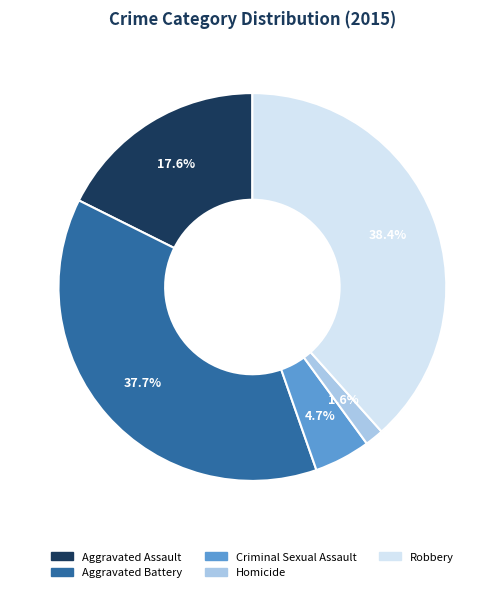

To the nearest percent, what portion does Homicide represent?

2%